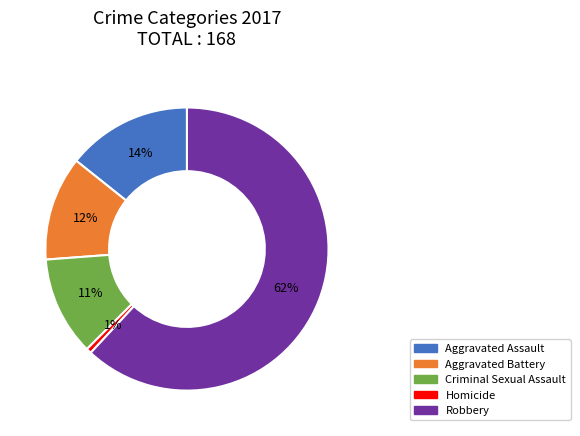

Rank the categories by value from highest to lowest.

Robbery, Aggravated Assault, Aggravated Battery, Criminal Sexual Assault, Homicide